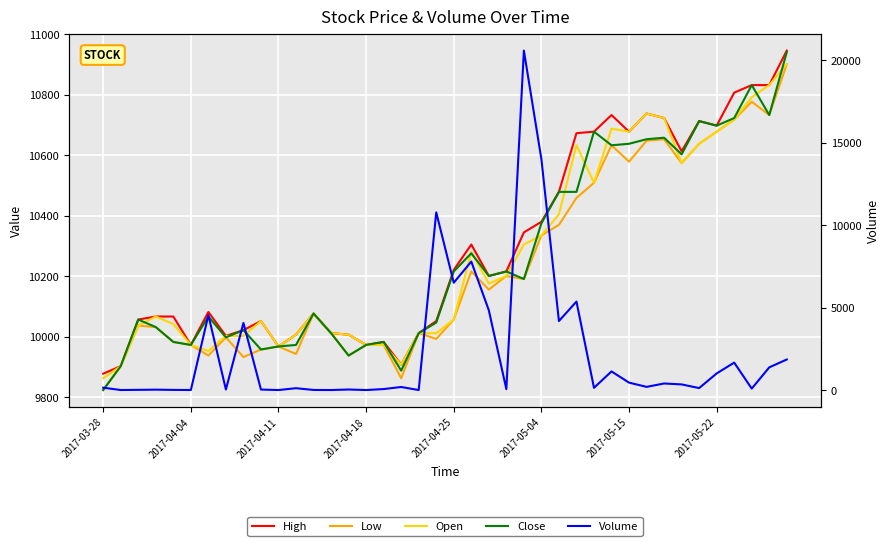

Is it true that Open equals 10718 at 36?

True